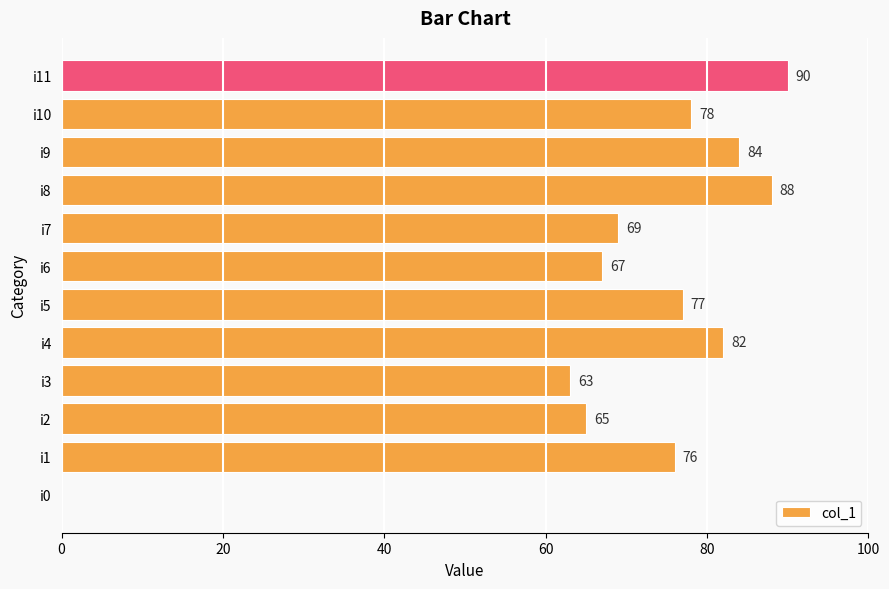

The value at i9 is 41. True or false?

False